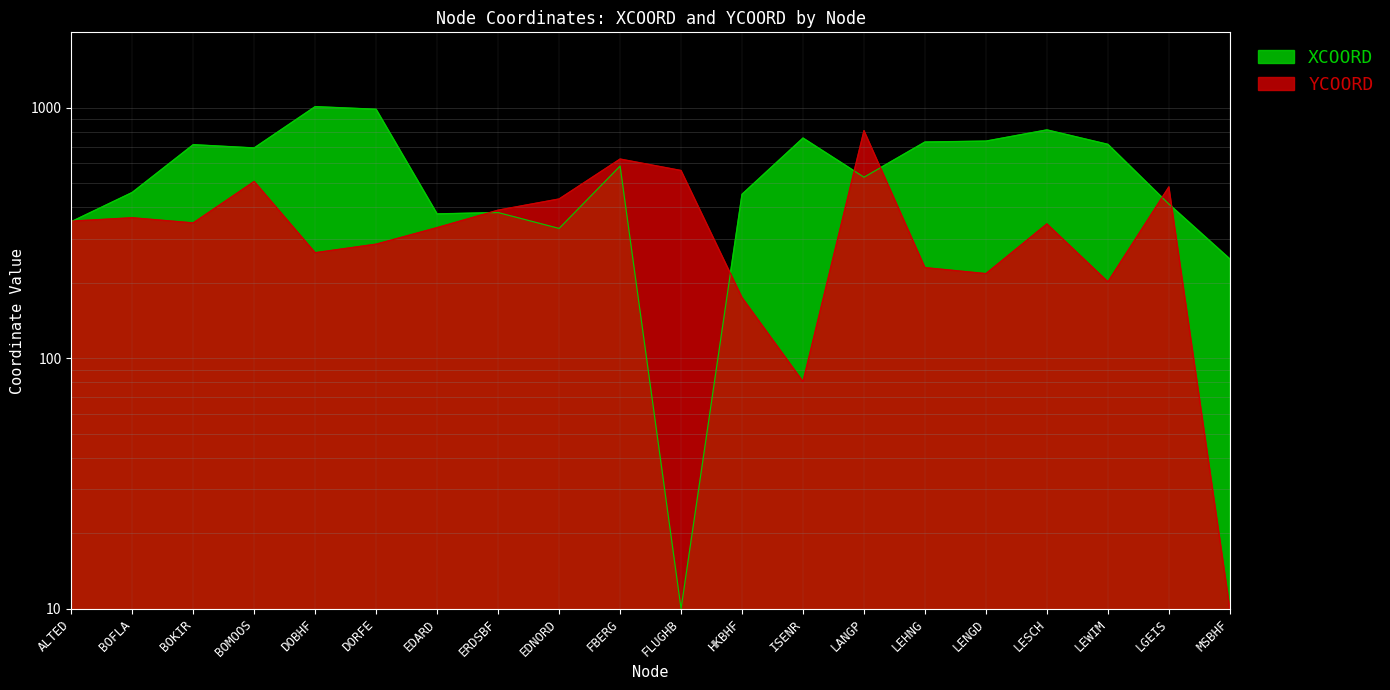

What is the label of the 8th point from the left?

ERDSBF